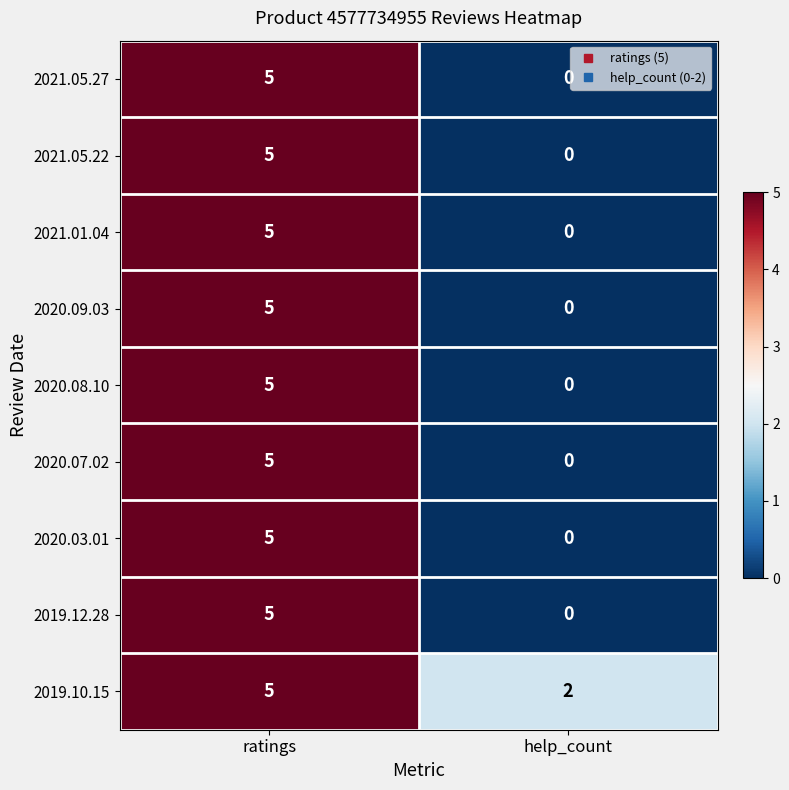

Rank the categories by 2020.09.03 value from lowest to highest.

help_count, ratings